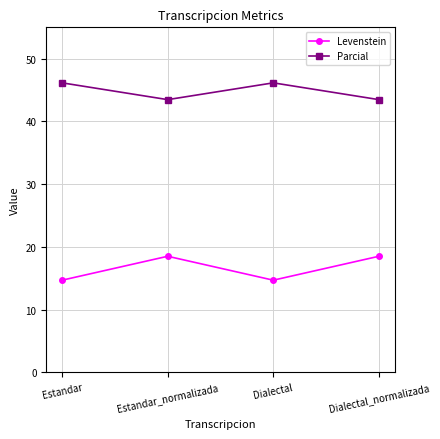

Which series has the largest range (max minus min)?

Levenstein